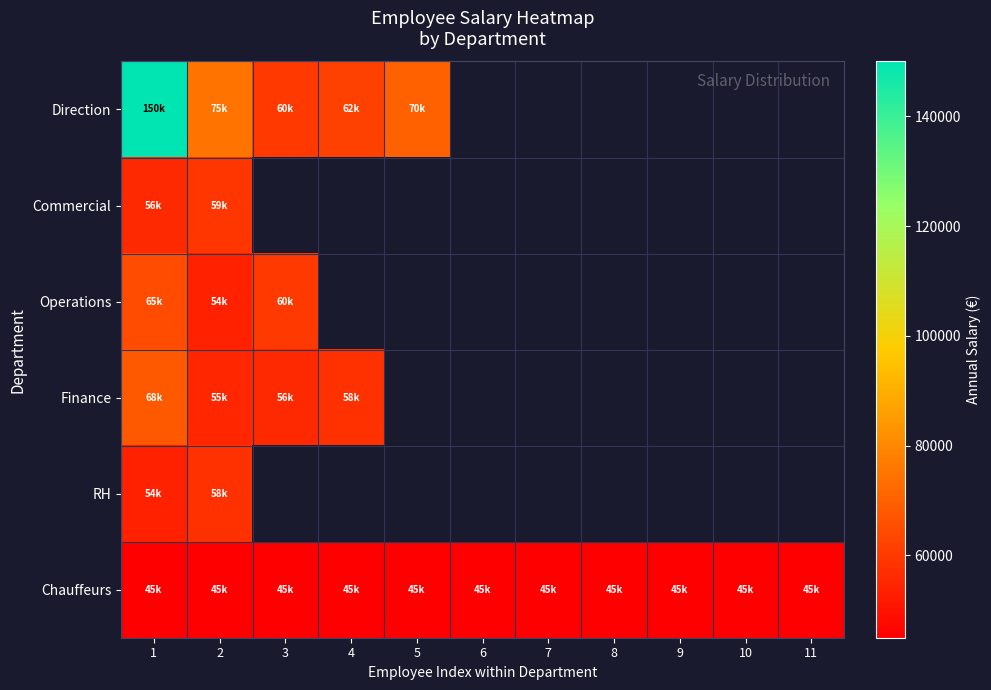

Which label corresponds to the smallest value in the chart?

1